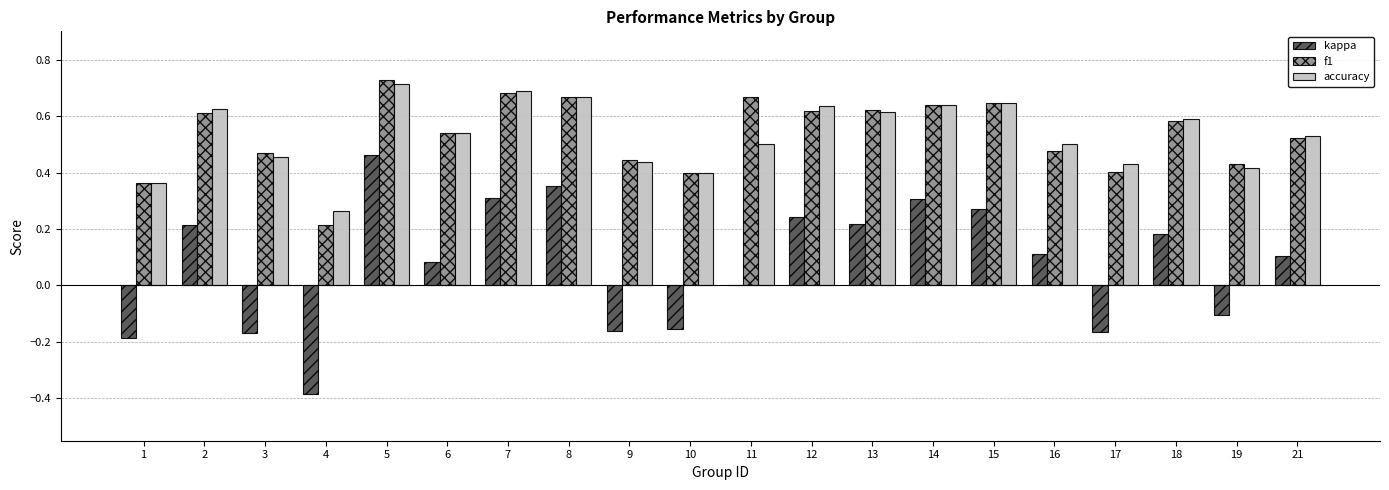

Are the bars horizontal?

No